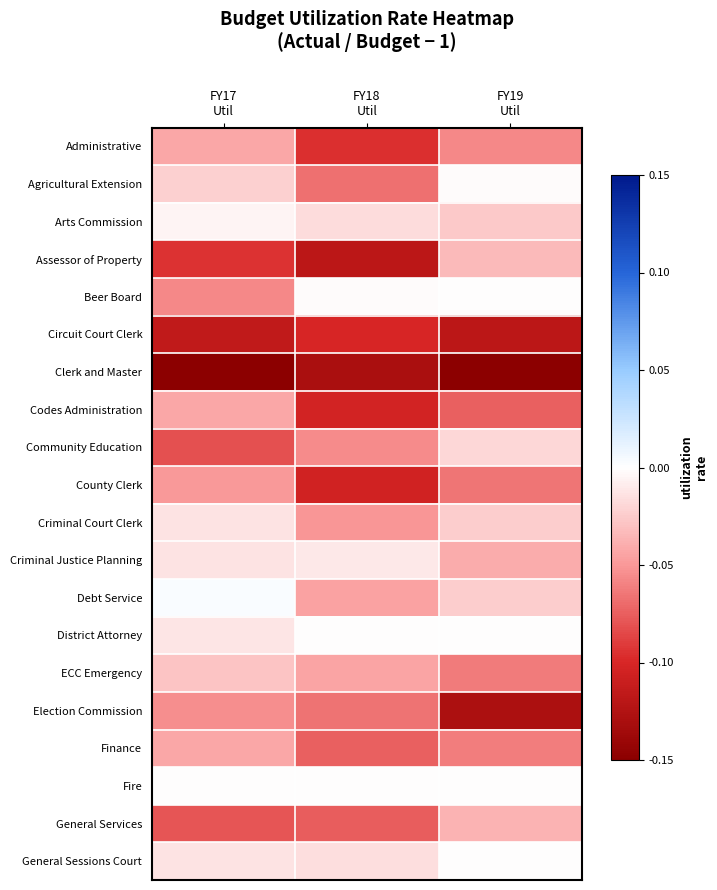

At which category is the sum across all series the highest?

FY17
Util